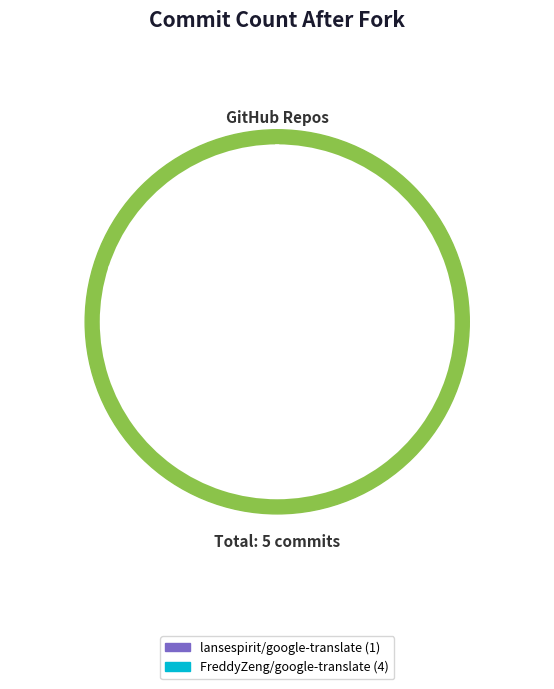

How many slices are in this pie chart?

2